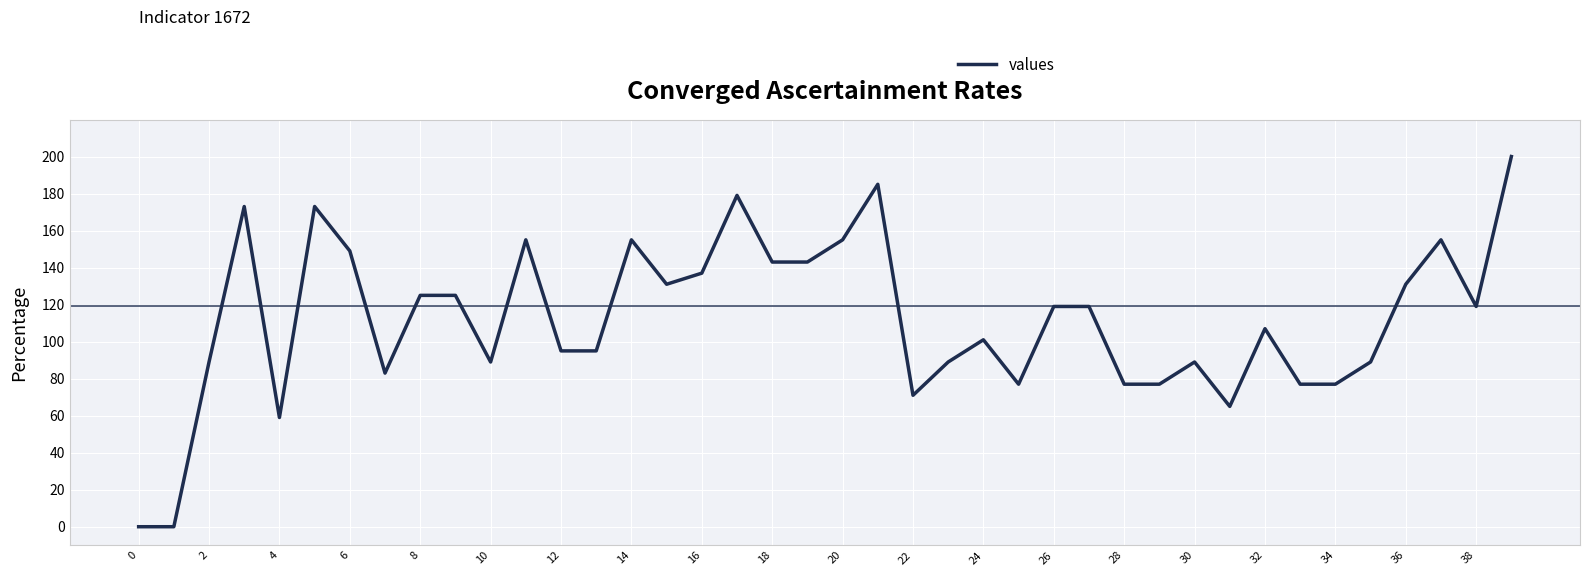

Reading left to right, list all the values displayed in this chart.

0	0	89	173	59	173	149	83	125	125	89	155	95	95	155	131	137	179	143	143	155	185	71	89	101	77	119	119	77	77	89	65	107	77	77	89	131	155	119	200